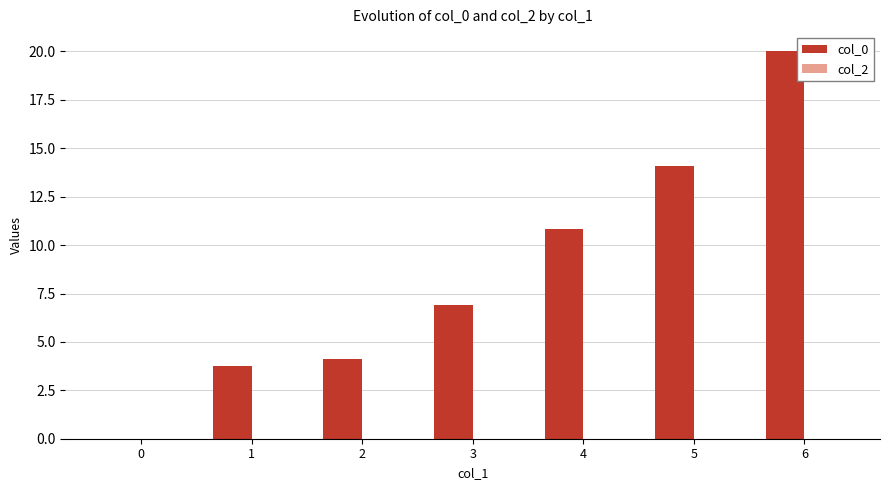

What is the sum of the values at 0 and 6?

20.0